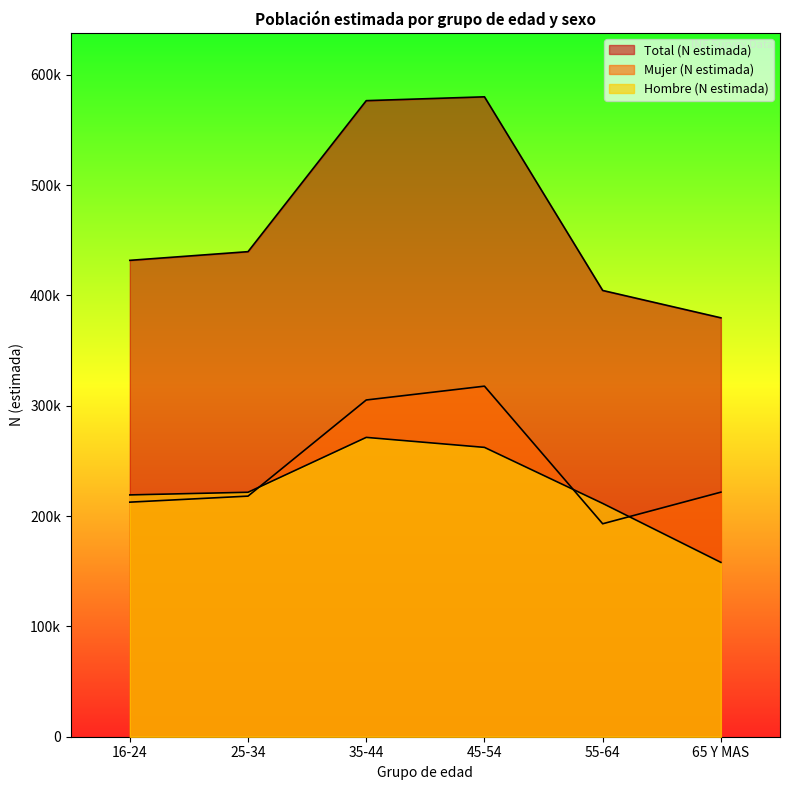

What is the maximum value for Total (N estimada)?

580070